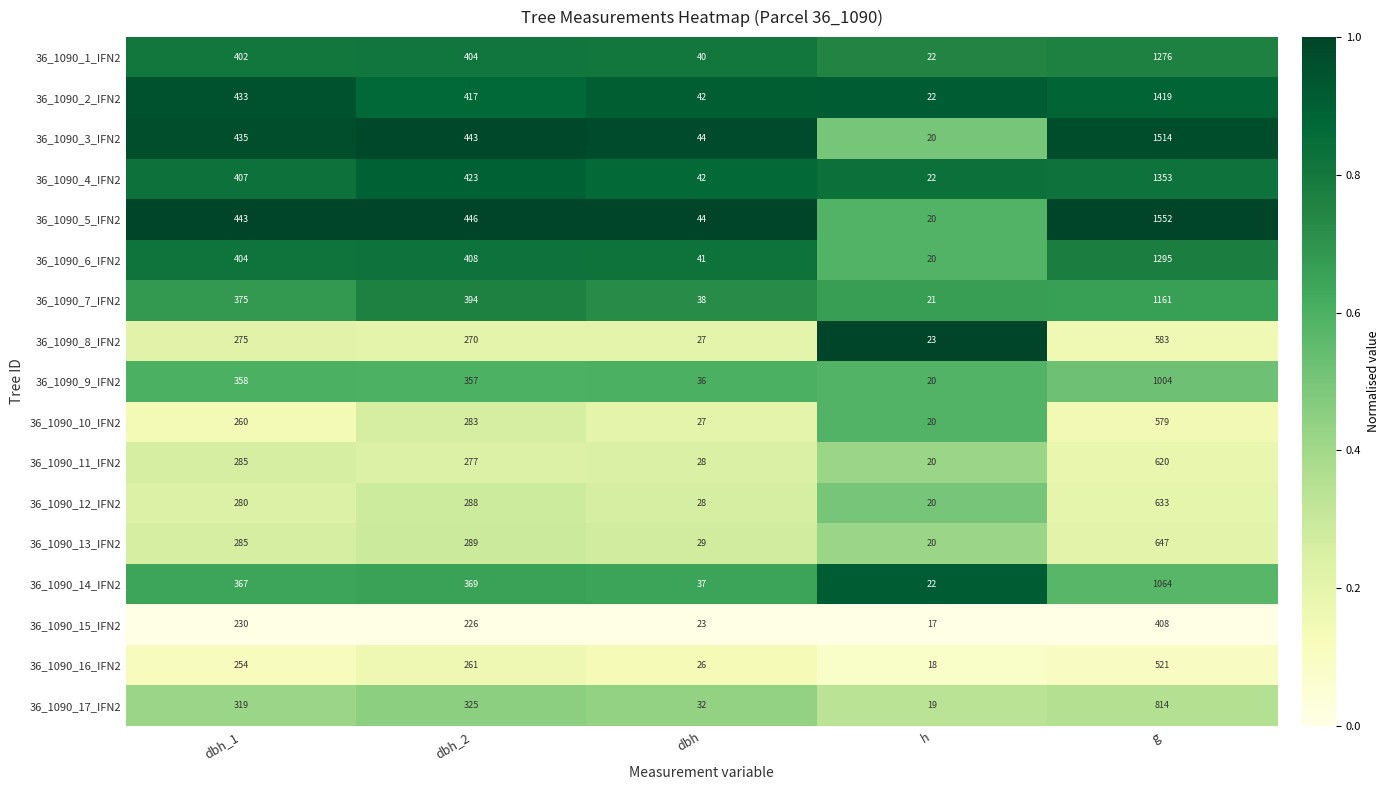

Which category has the highest value across all series?

g